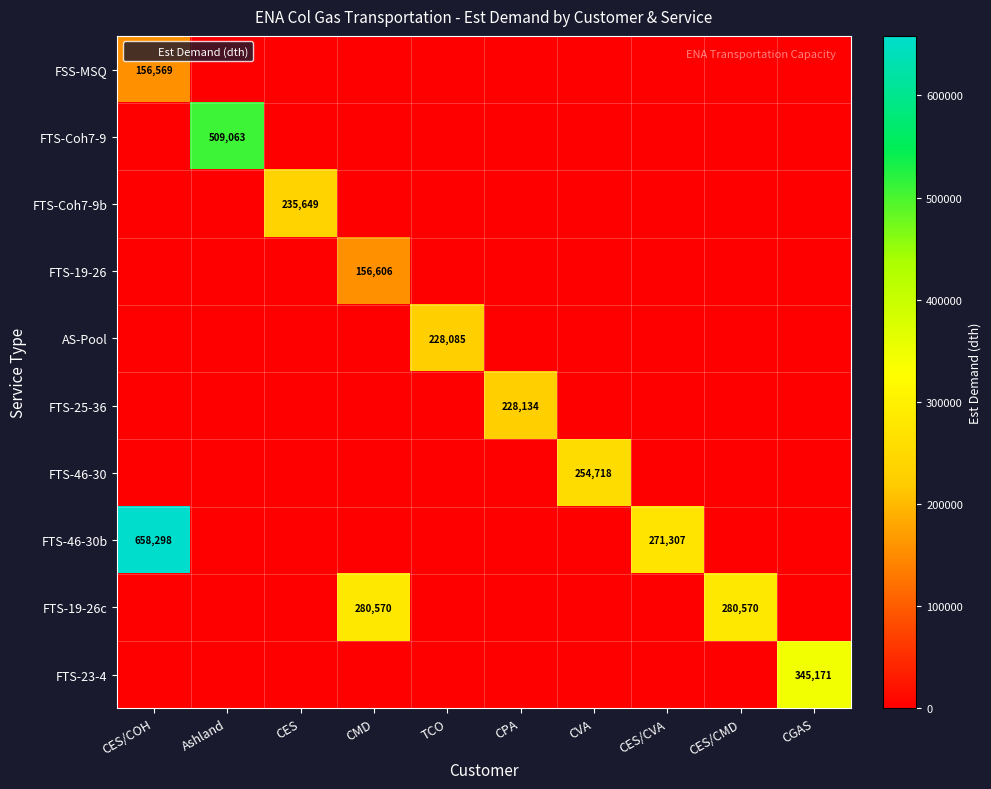

Which category has the highest value across all series?

CES/COH